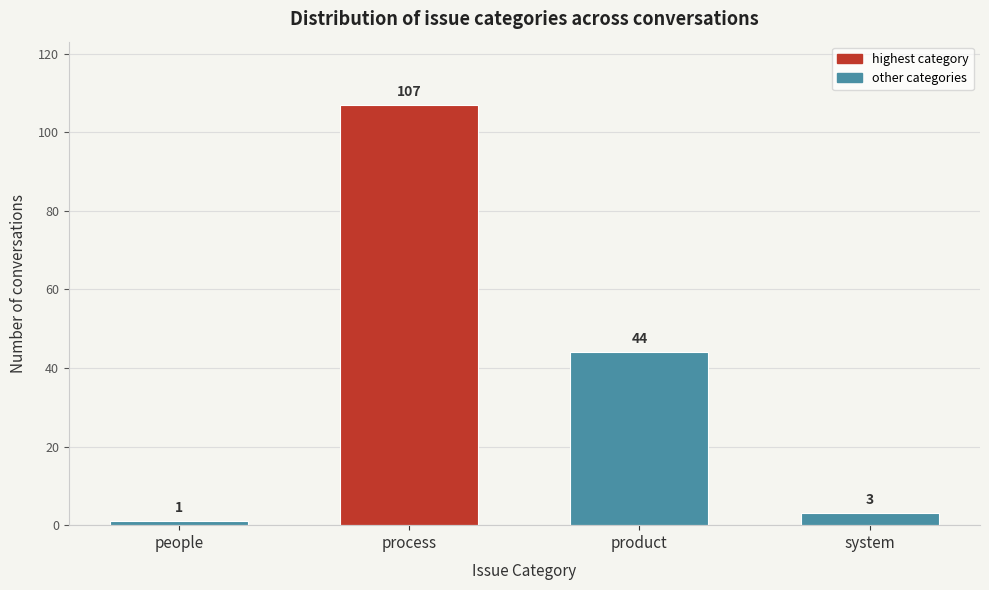

Reading right to left, list all the values displayed in this chart.

system=3	product=44	process=107	people=1